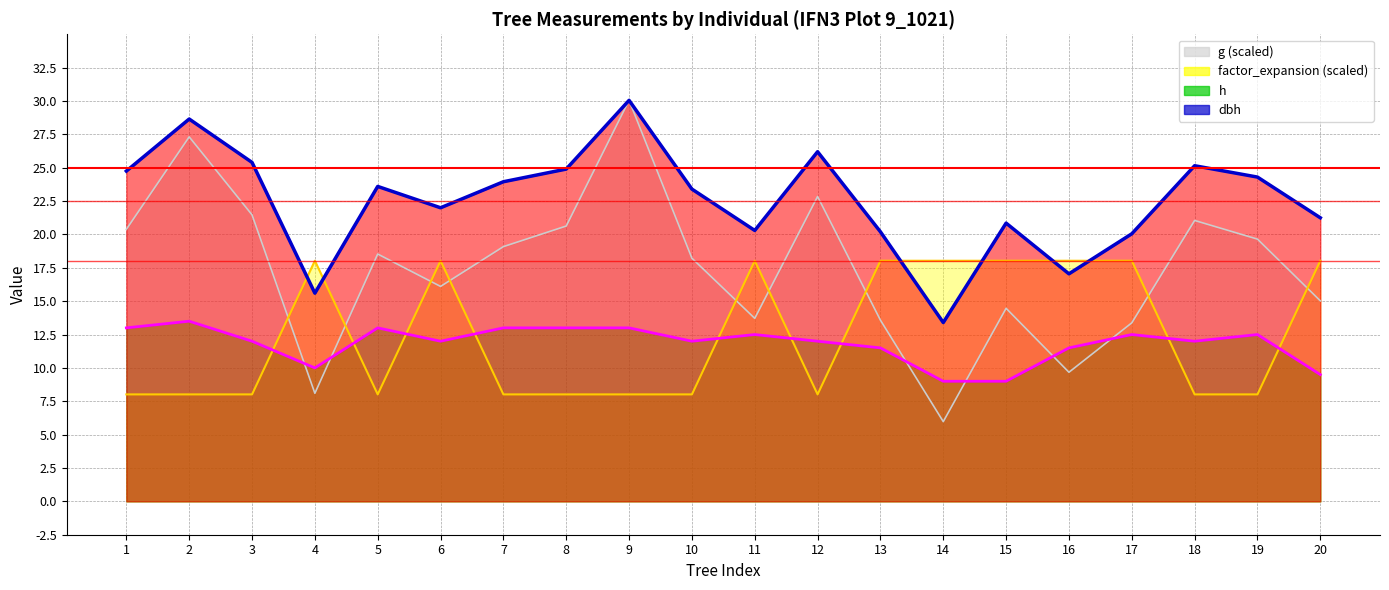

What is the sum of the g values at 12 and 19?

42.5